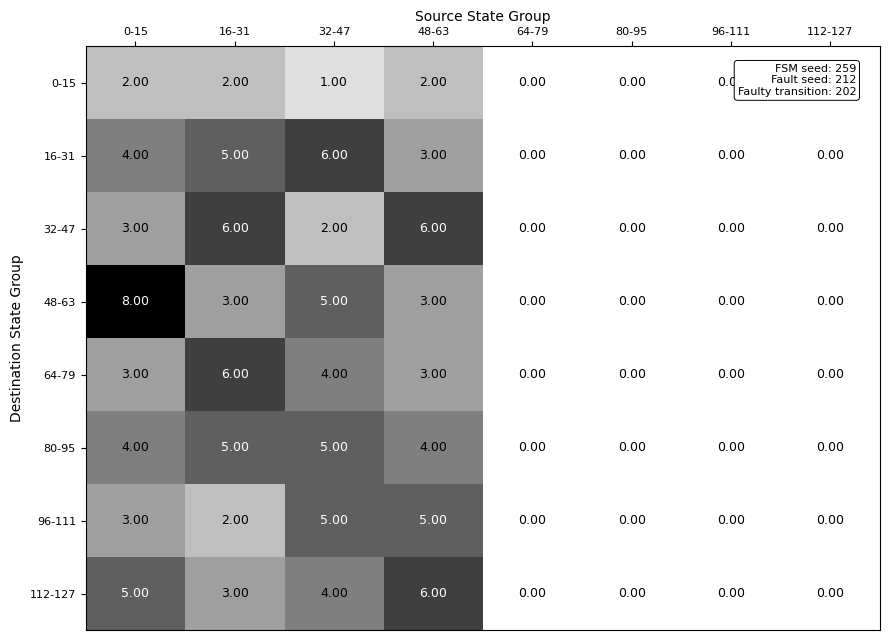

What is the sum of the 112-127 values at 48-63 and 64-79?

6